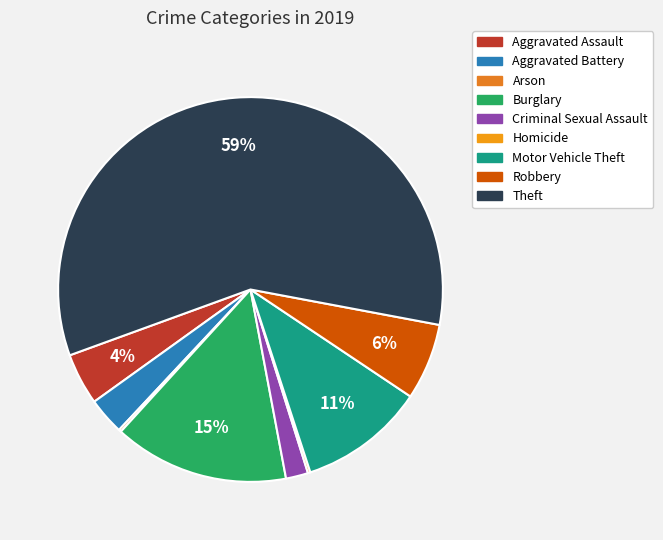

What portion of the pie excludes Burglary?

85.3%